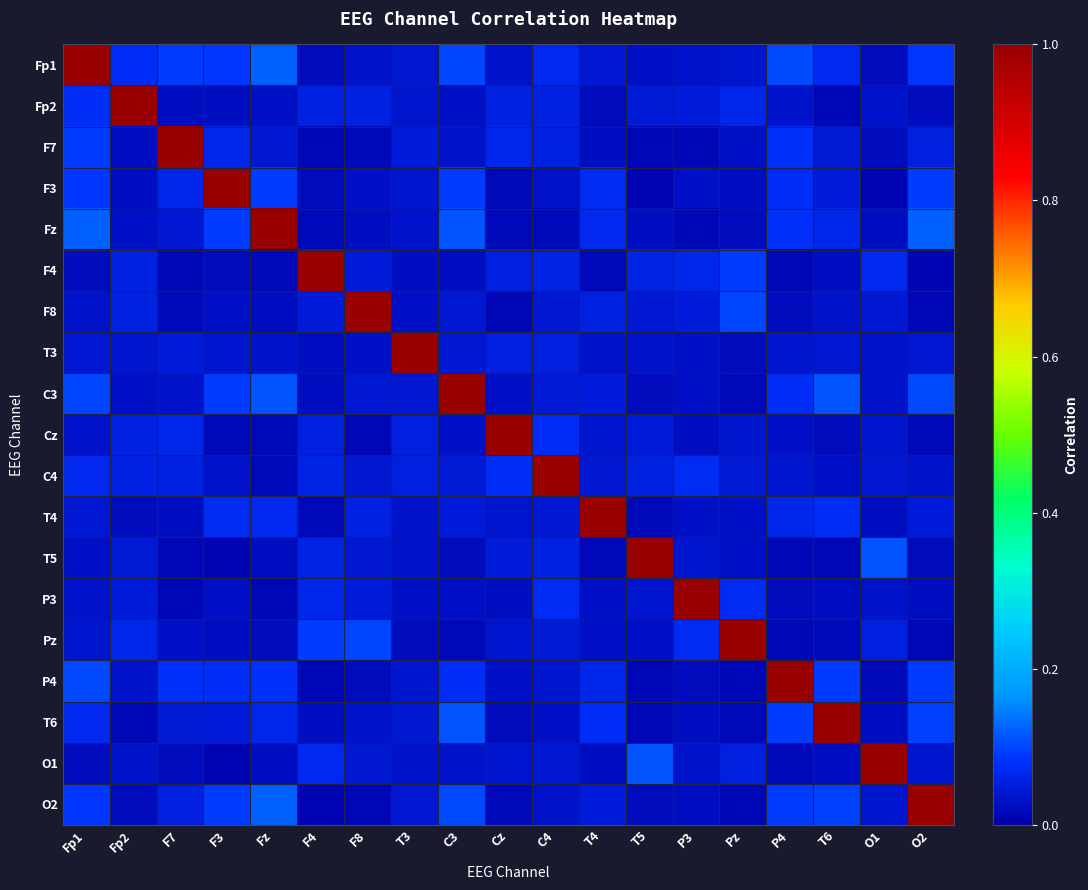

Which has a higher value, Cz or T4?

T4